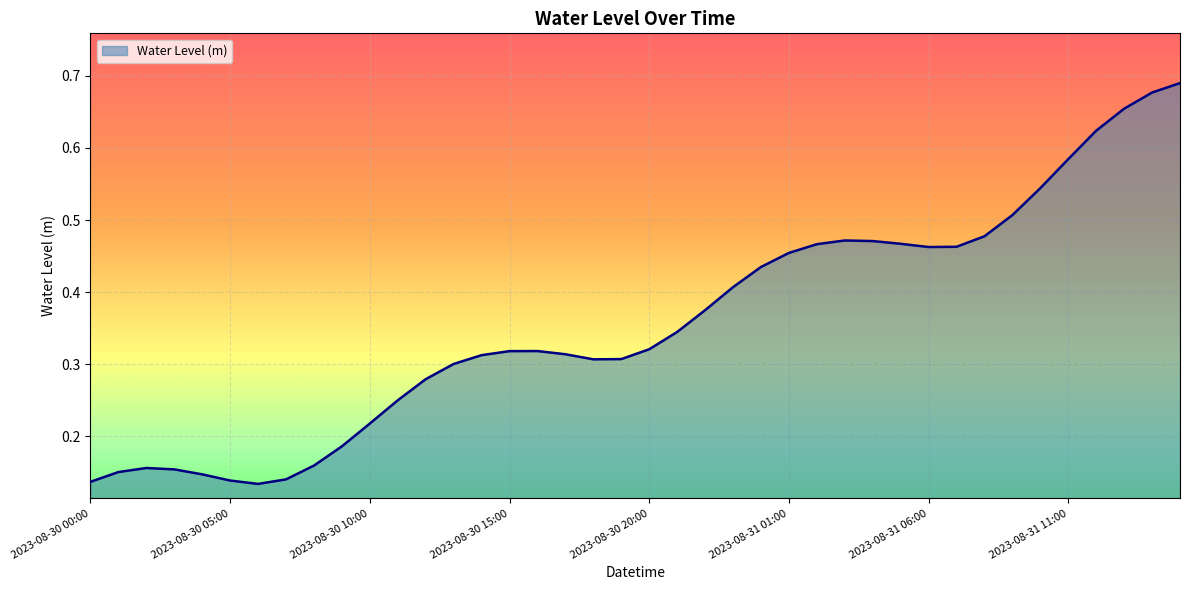

What is the average value?

0.4